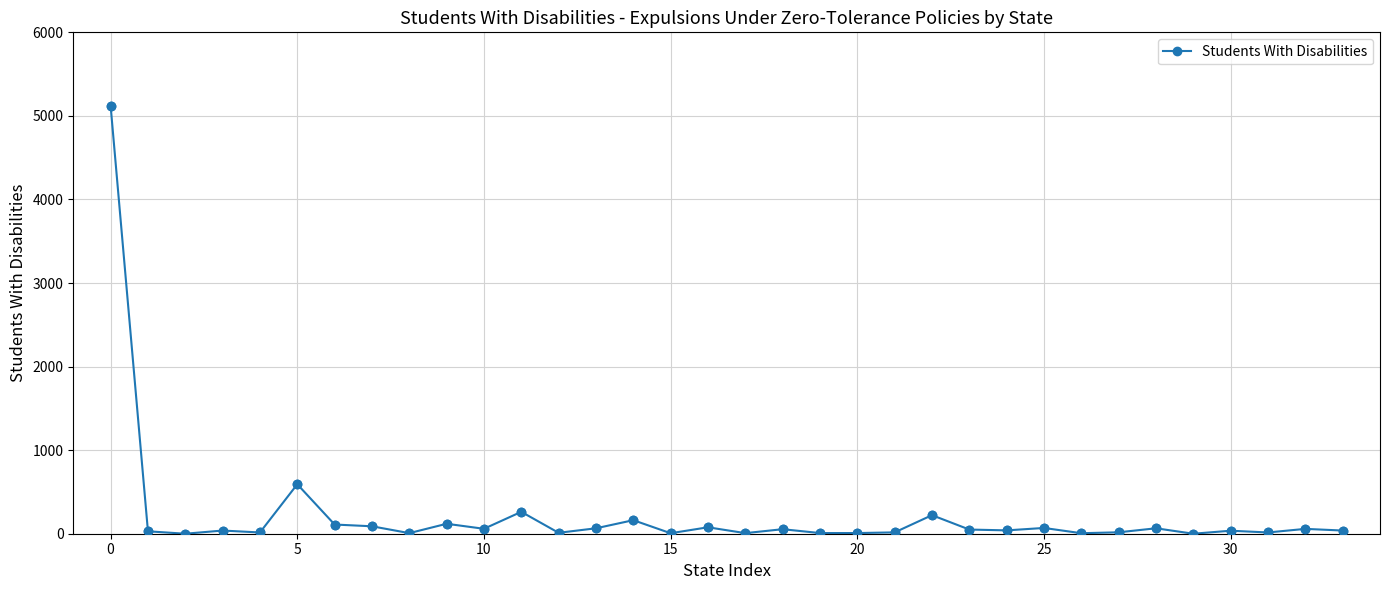

What is the sum of all values?

7471